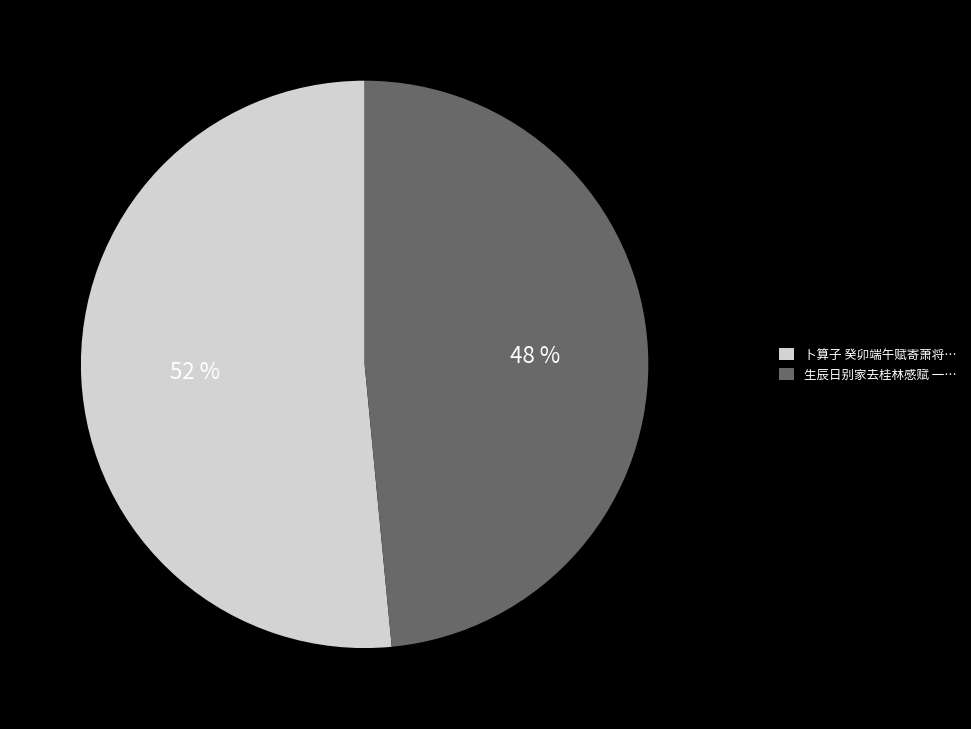

To the nearest percent, what is the combined percentage of 生辰日别家去桂林感赋 一… and 卜算子 癸卯端午赋寄萧将…?

100%